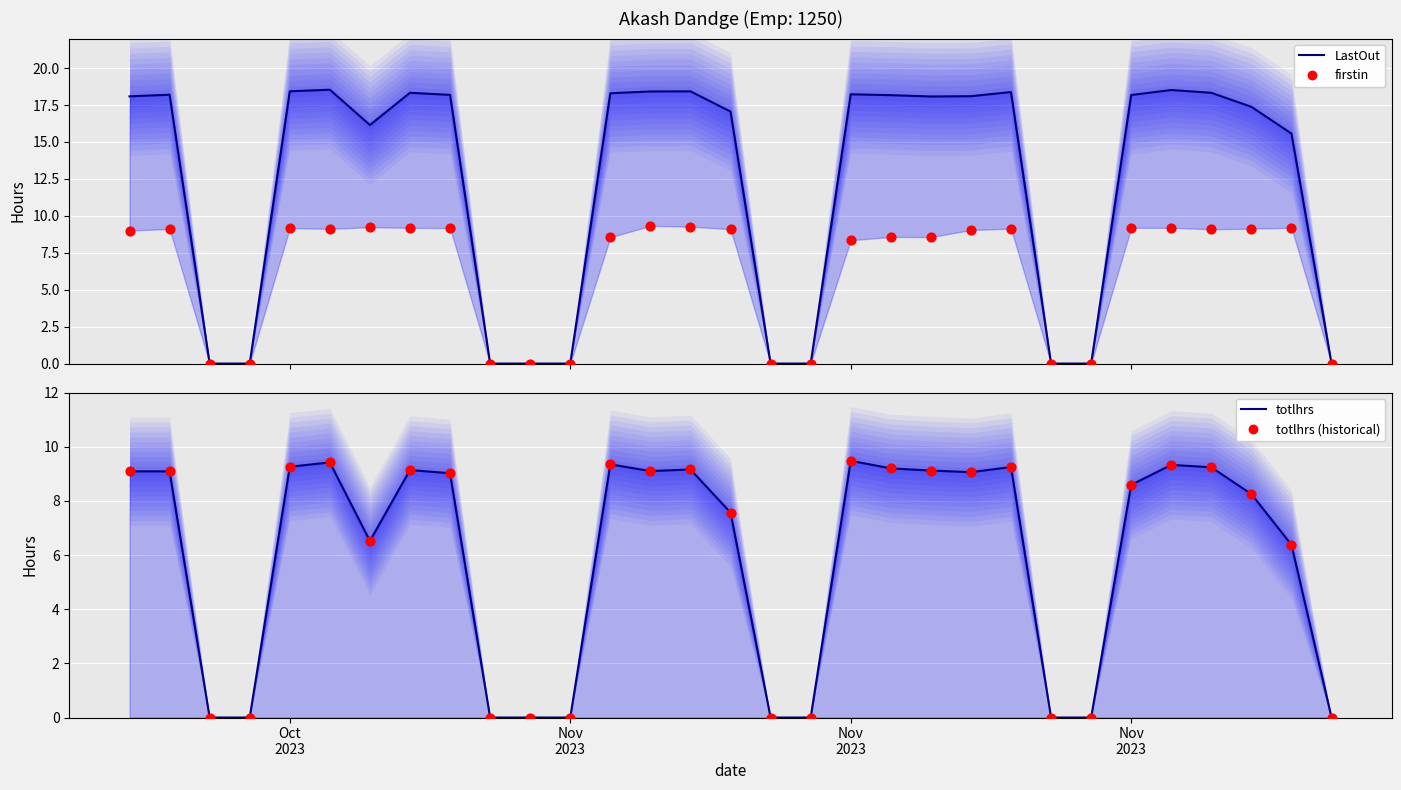

Which series contains the highest Y value?

LastOut (line)